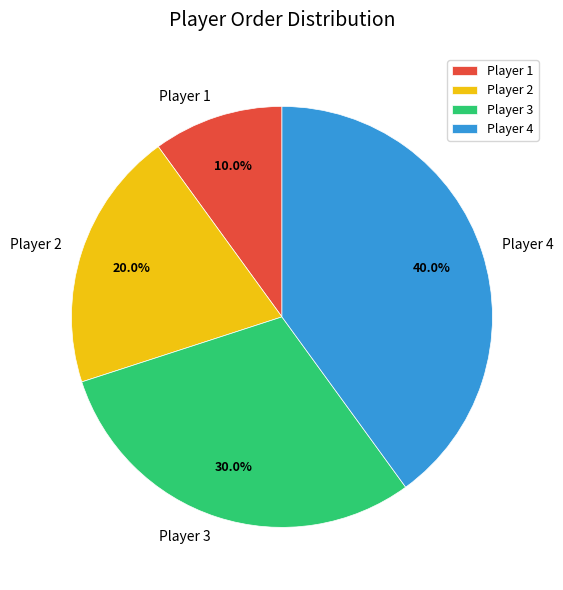

To the nearest percent, what is the difference between the largest and smallest slice percentages?

30%